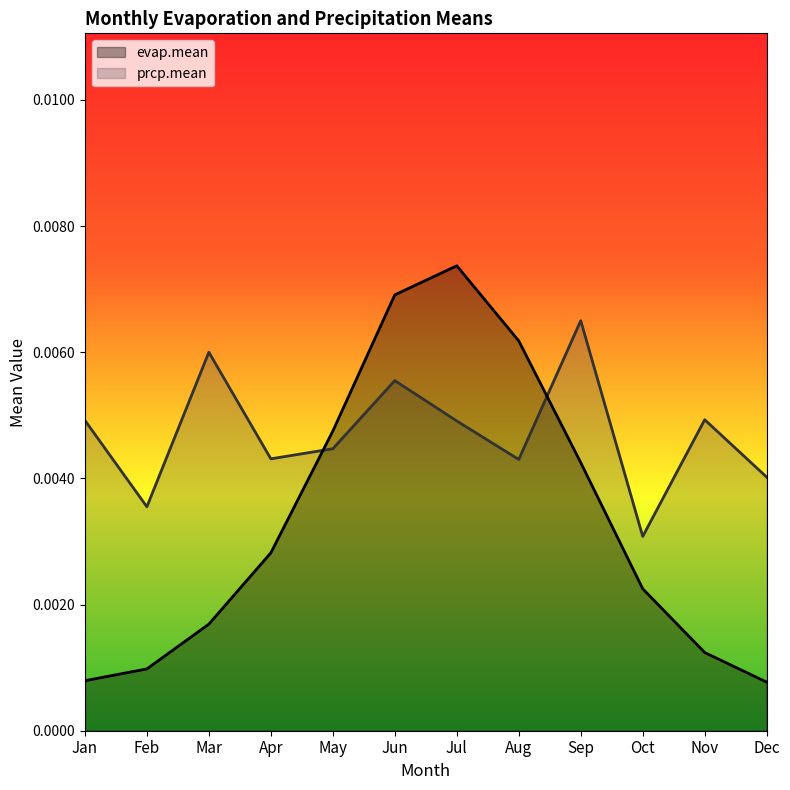

What is the sum of all prcp.mean values?

0.1